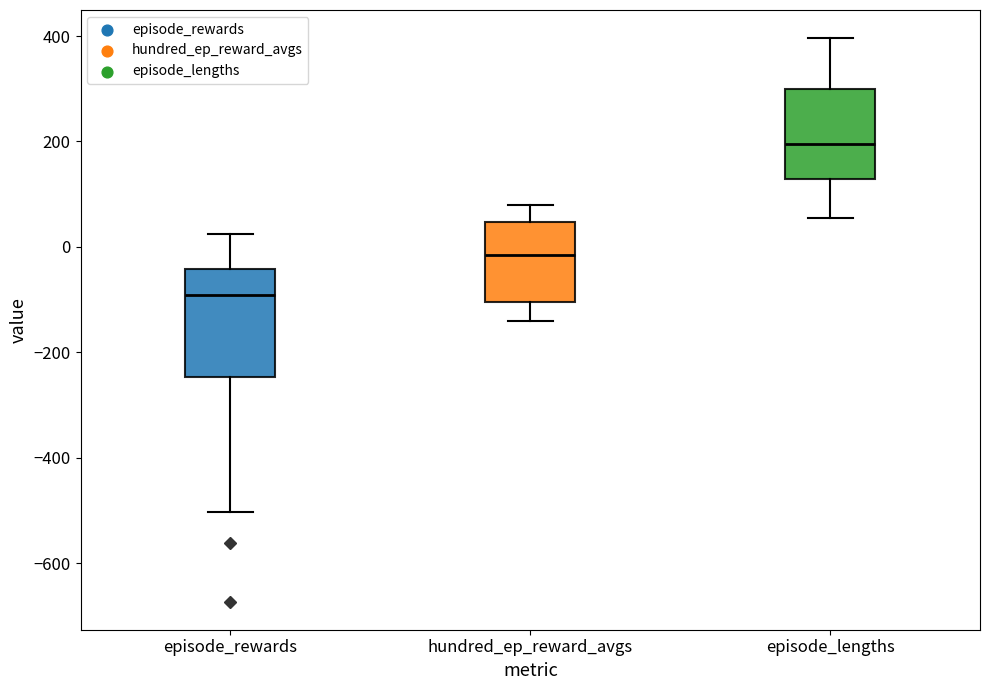

Which box's median line is the lowest?

episode_rewards